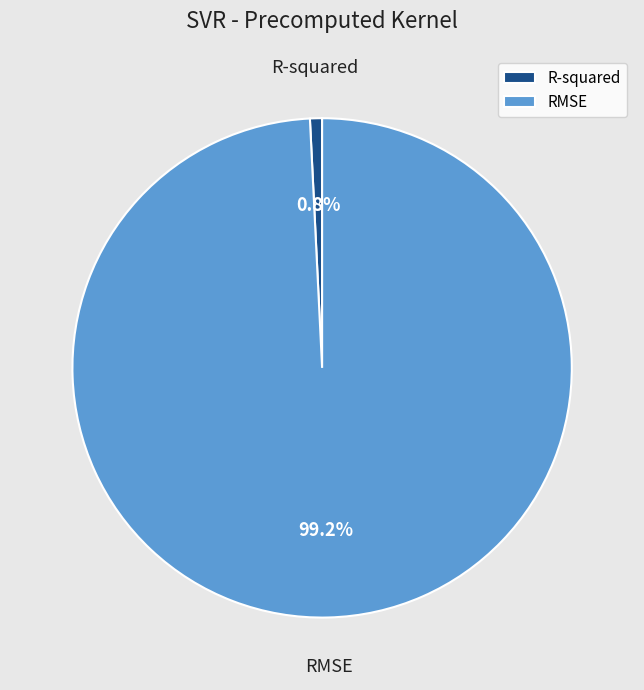

Which has a higher value, R-squared or RMSE?

RMSE